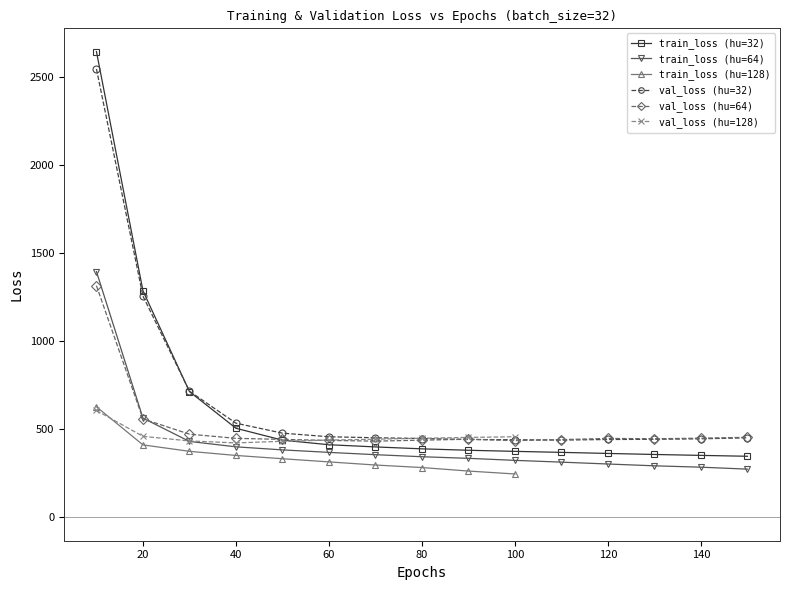

True or false: train_loss (hu=32) has more than 0 interior local peaks.

False